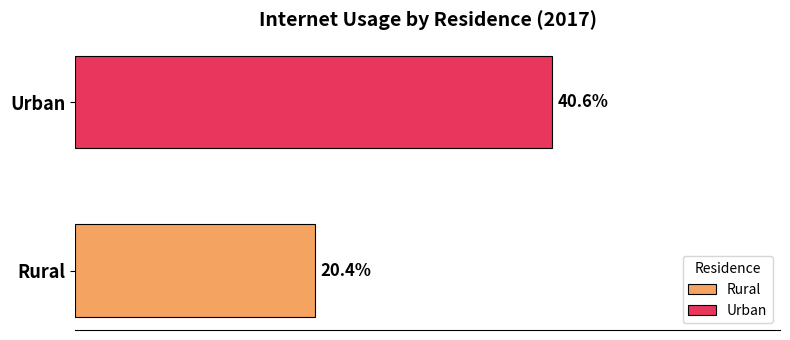

List the series in order of their overall mean, highest first.

Urban, Rural